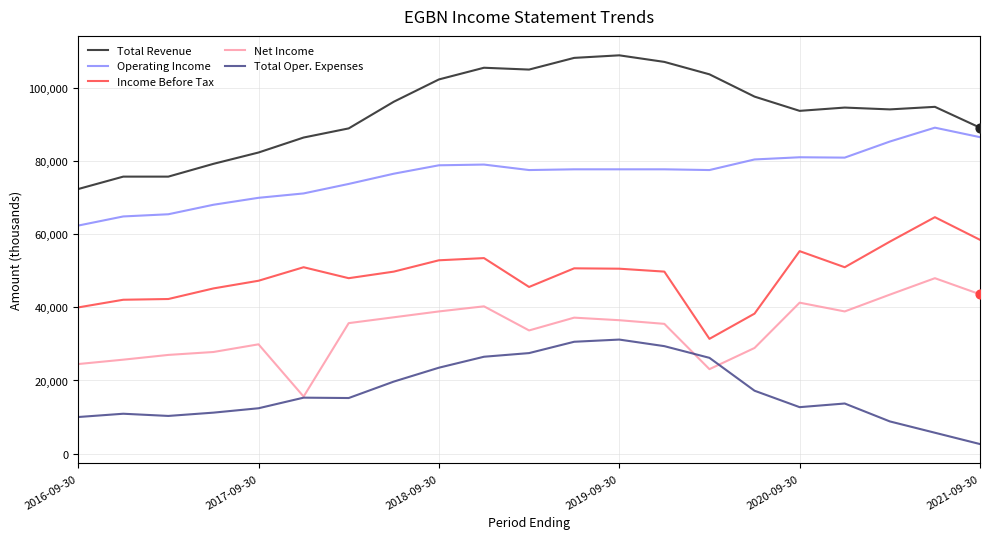

Which series has the largest total across all categories?

Total Revenue